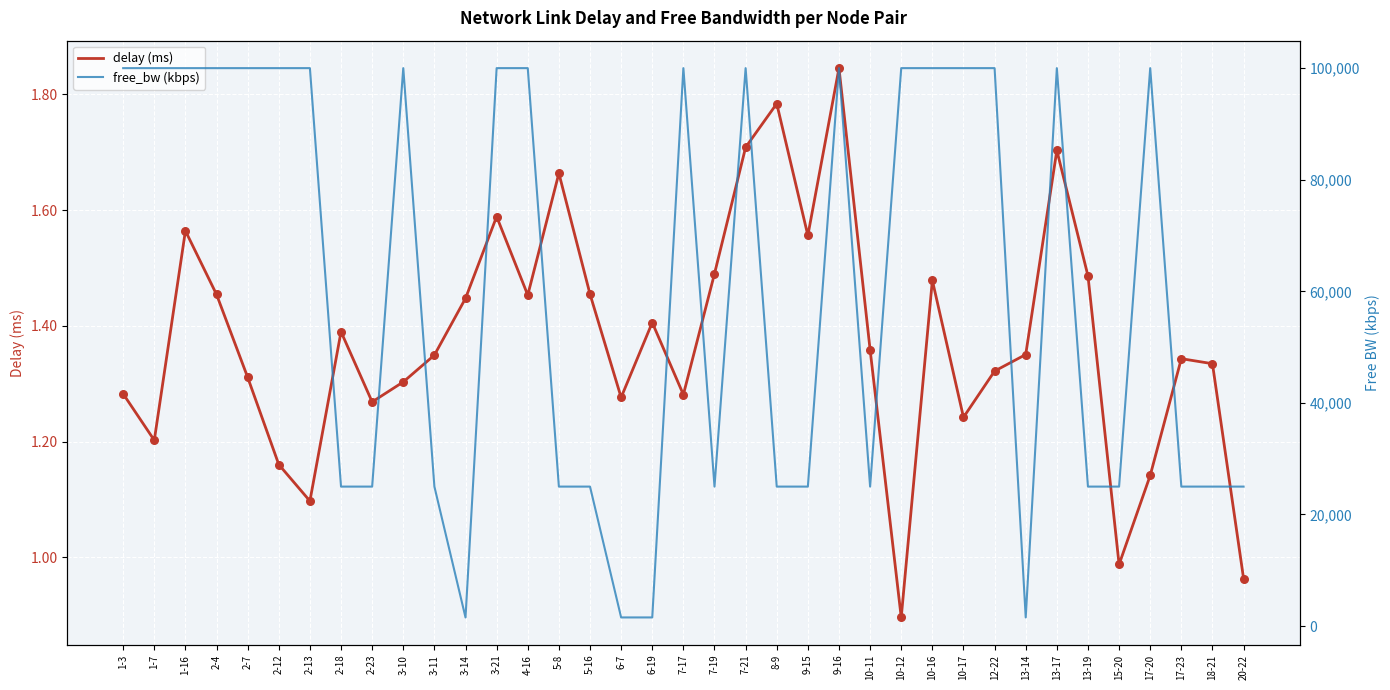

What is the total value across all series at 2-13?

100000.9